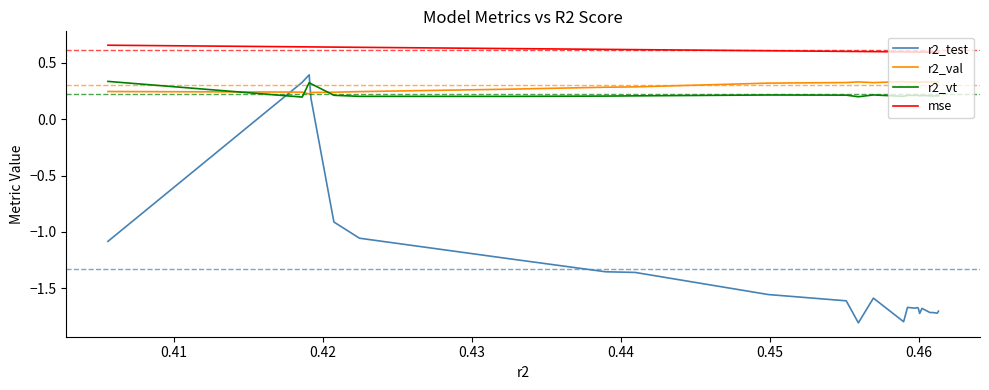

How many positive values does the r2_test series have?

3